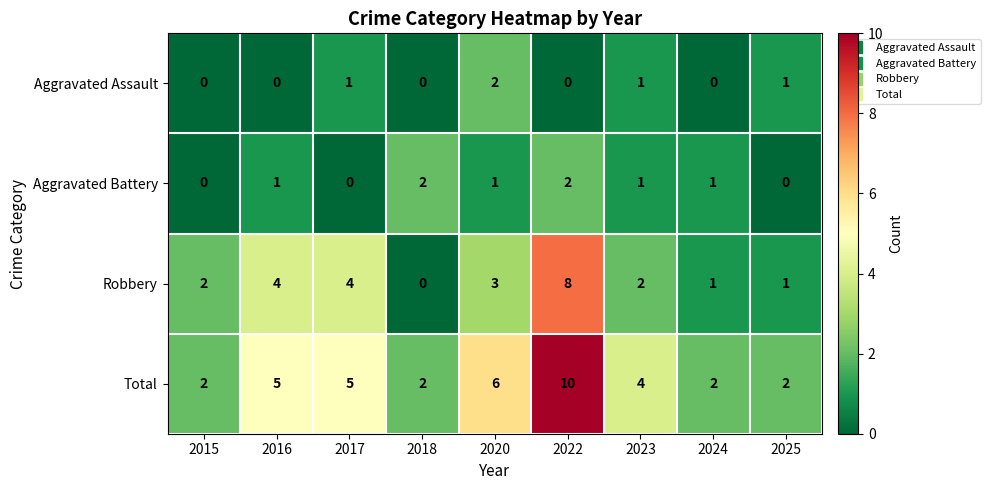

What is the maximum value shown in the chart?

10